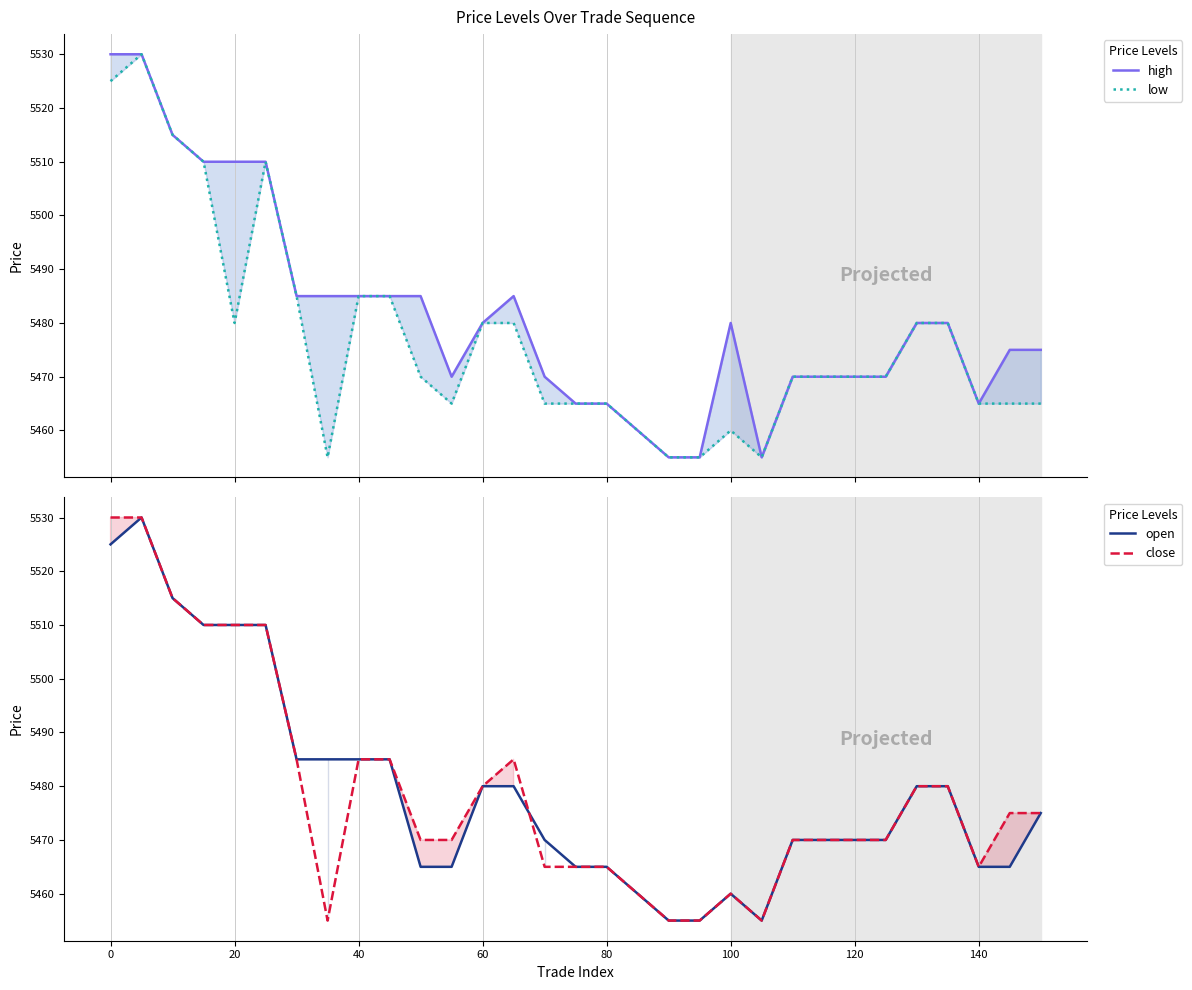

How many lines are shown in the chart?

4